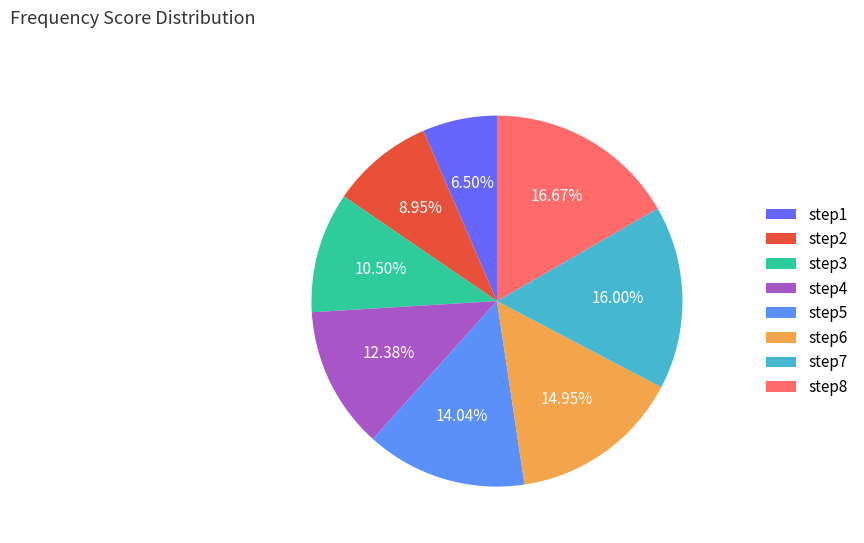

What portion of the pie excludes step4?

87.6%